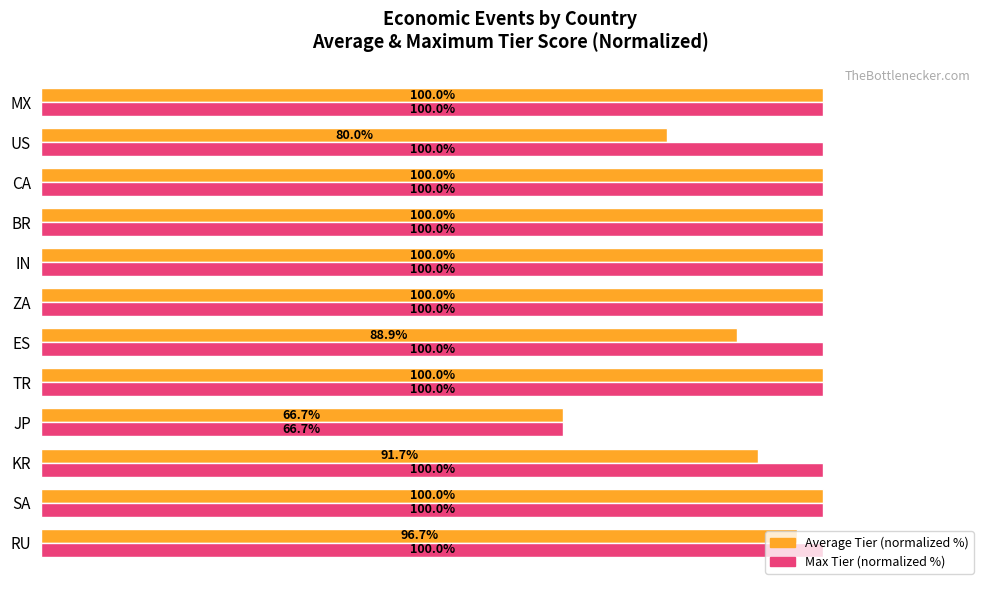

Which series has the largest total across all categories?

Max Tier (normalized %)